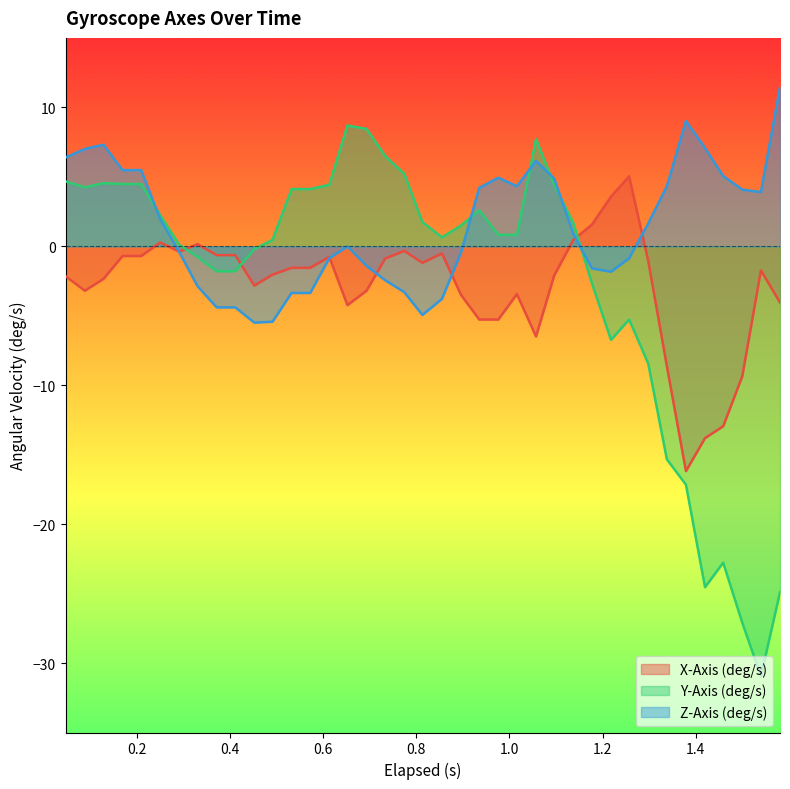

How many times do Z-Axis (deg/s) and Y-Axis (deg/s) cross each other?

6